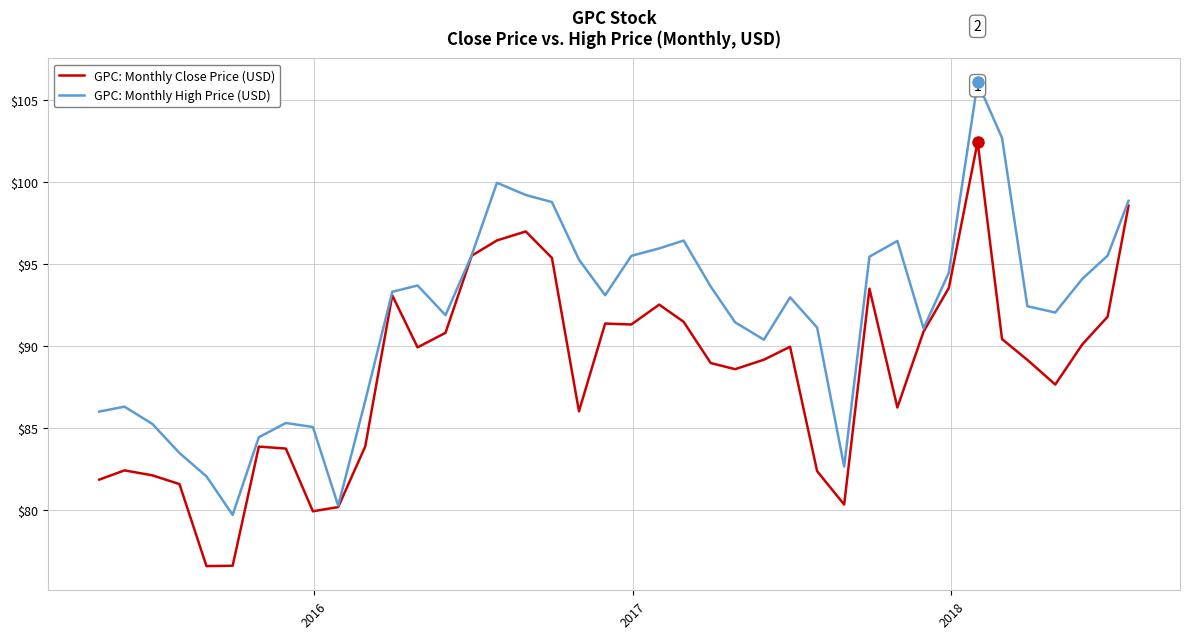

Which series has the largest total across all categories?

GPC: Monthly High Price (USD)